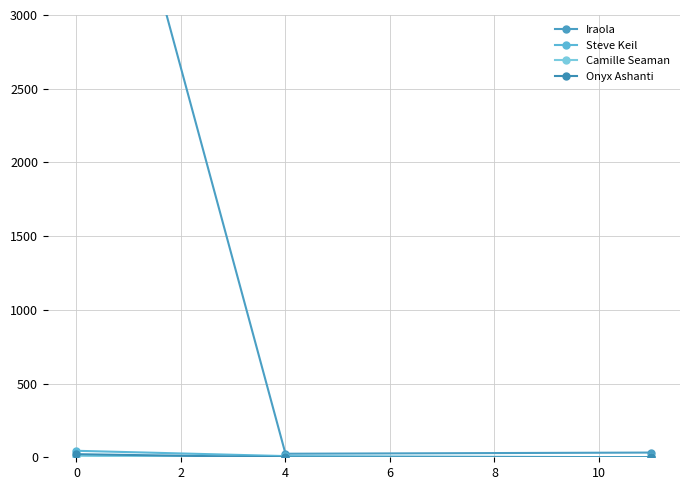

What is the sum of all Camille Seaman values?

10